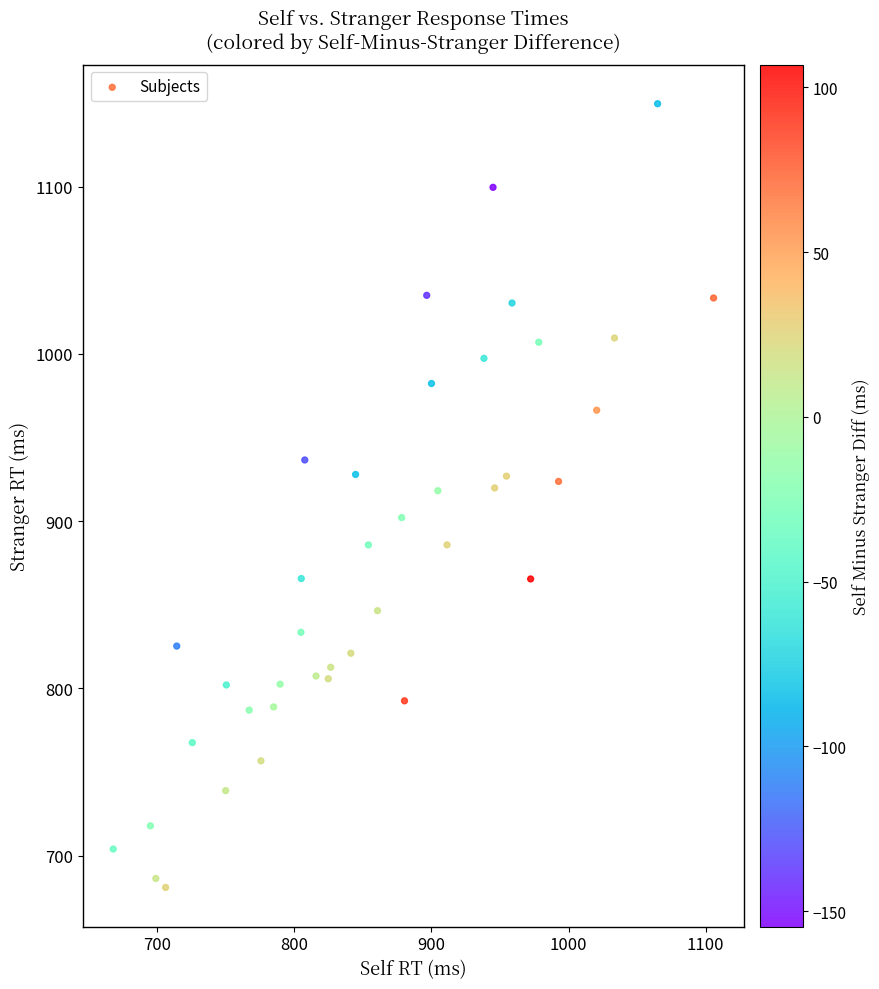

What is the range of X values (max minus min)?

437.5